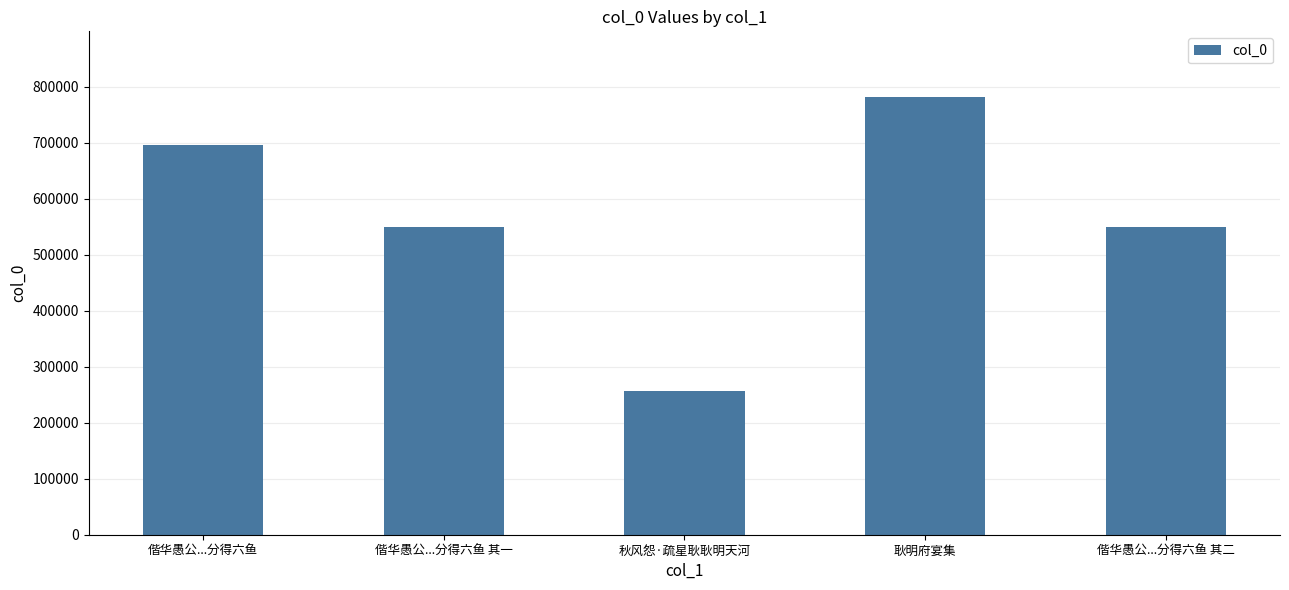

What is the sum of all values?

2834463